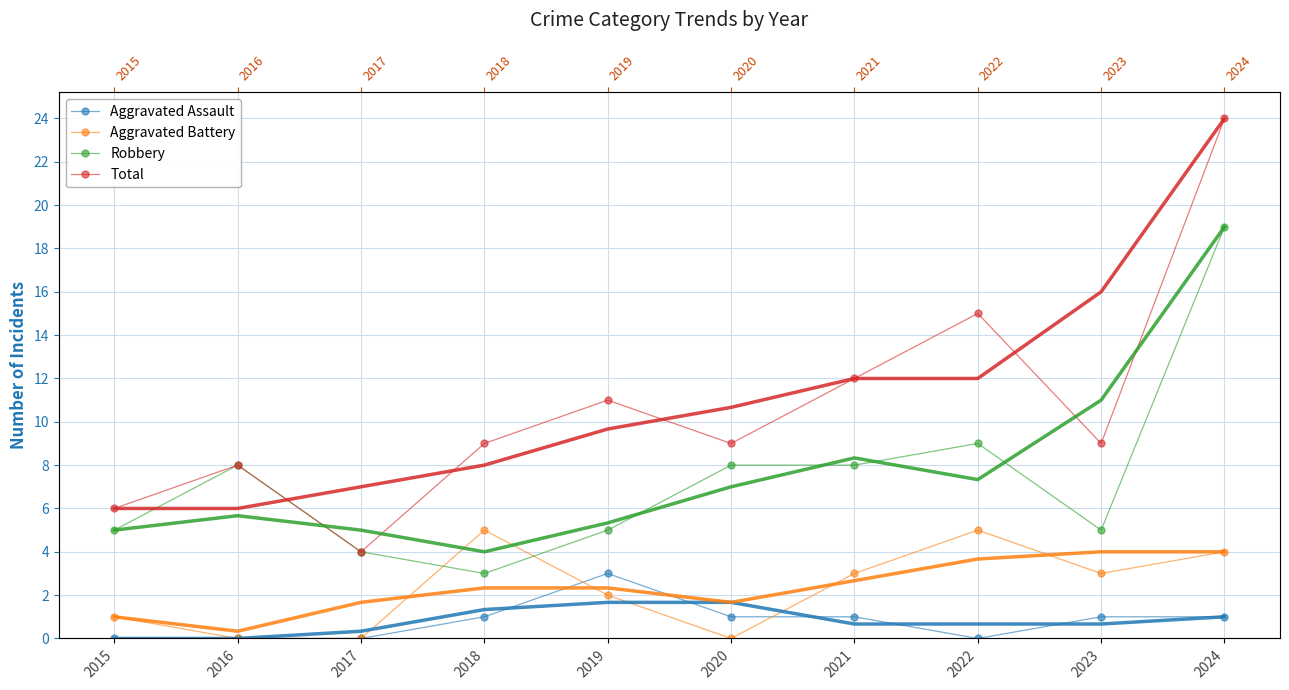

What is the sum of all Aggravated Assault values?

8